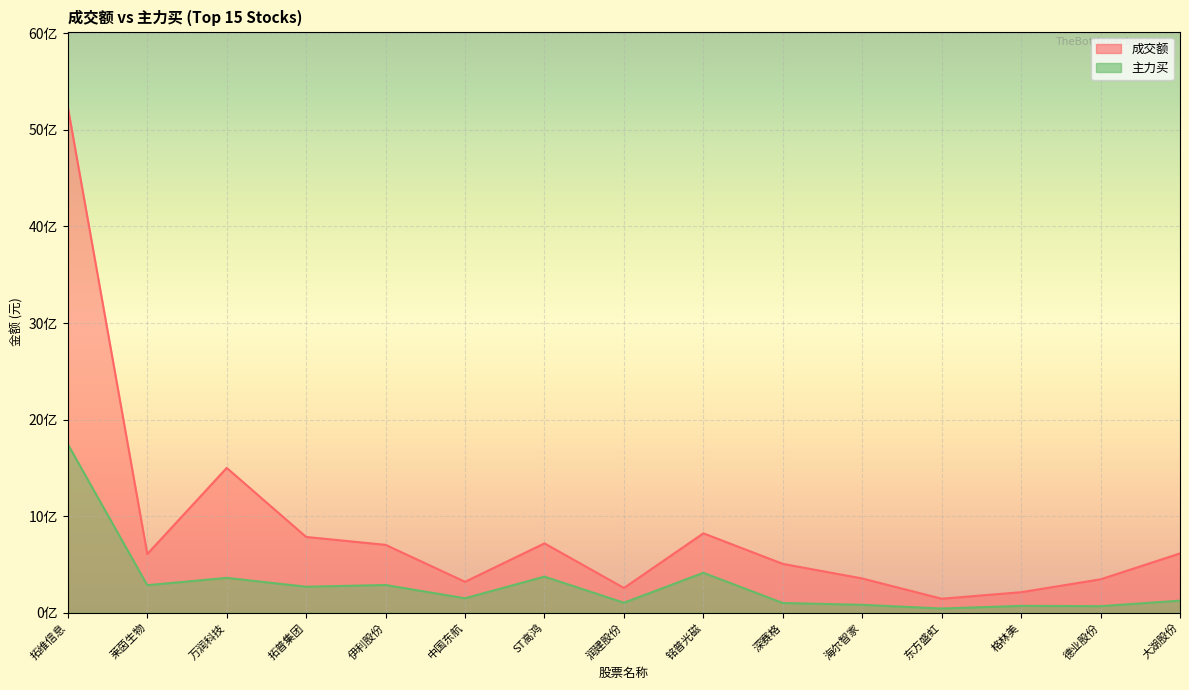

What position from the right is 大湖股份?

1